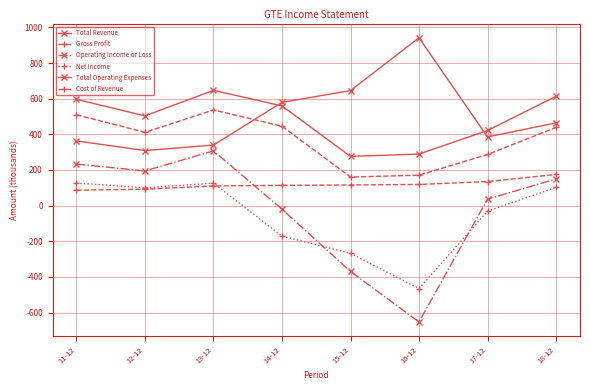

How many series are shown in this chart?

6